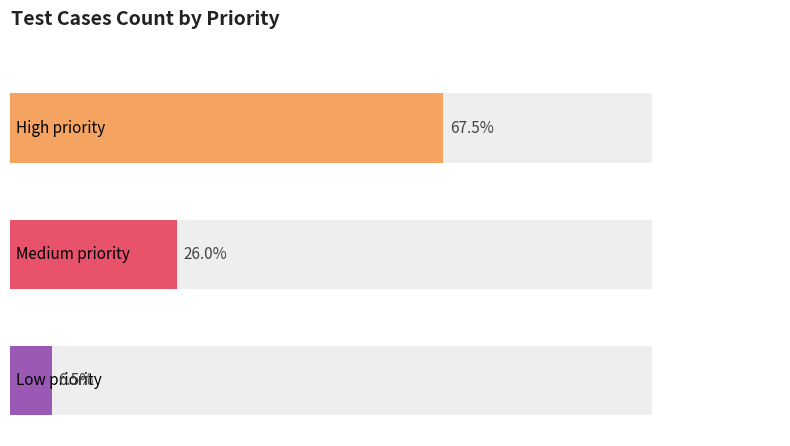

How many bars are there in total?

3